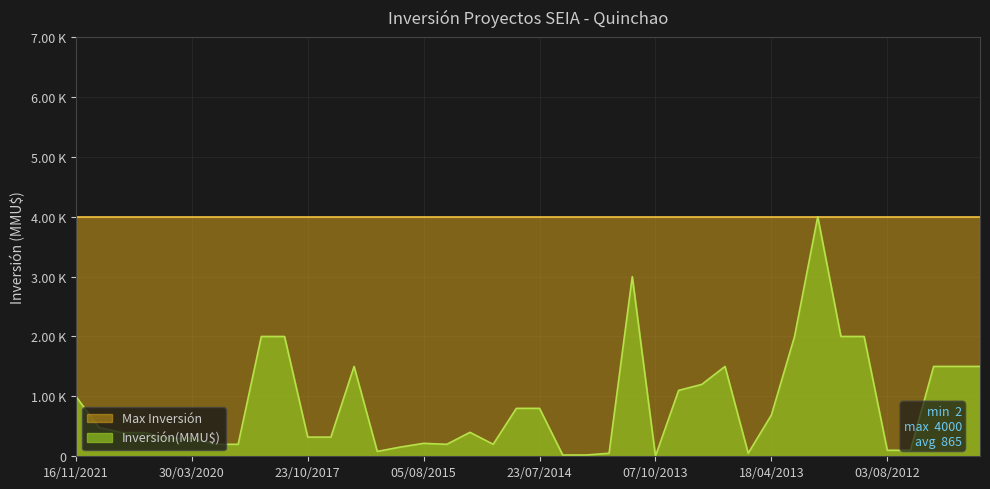

Reading left to right, list all the values displayed in this chart.

1000	480	394	394	300	300	200	200	2000	2000	320	320	1500	81	154	216	200	400	200	800	800	21	21	50	3000	2	1100	1200	1500	50	688	2000	4000	2000	2000	100	100	1500	1500	1500